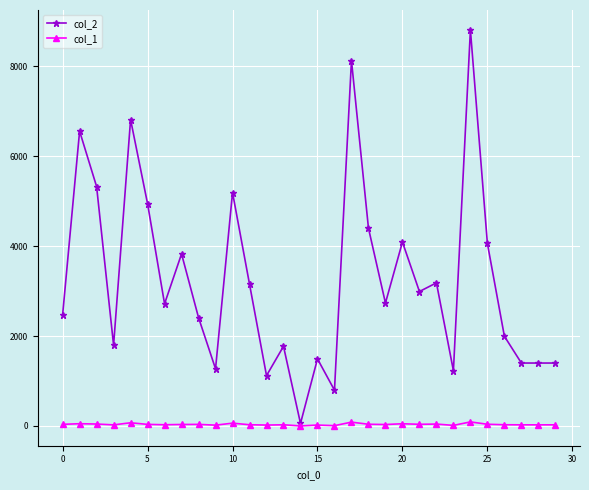

Which series has the largest total across all categories?

col_2